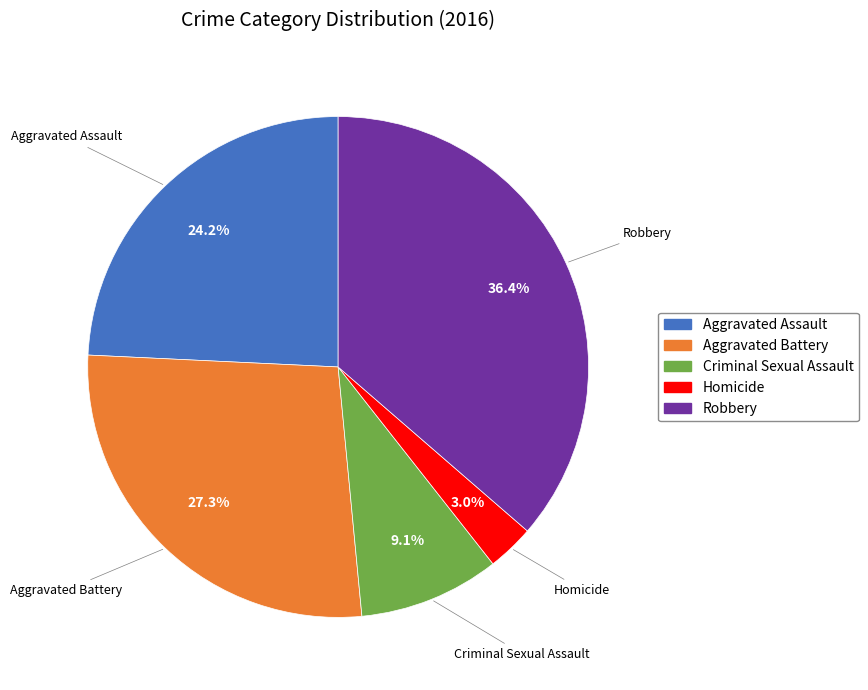

Count the number of slices in the pie.

5